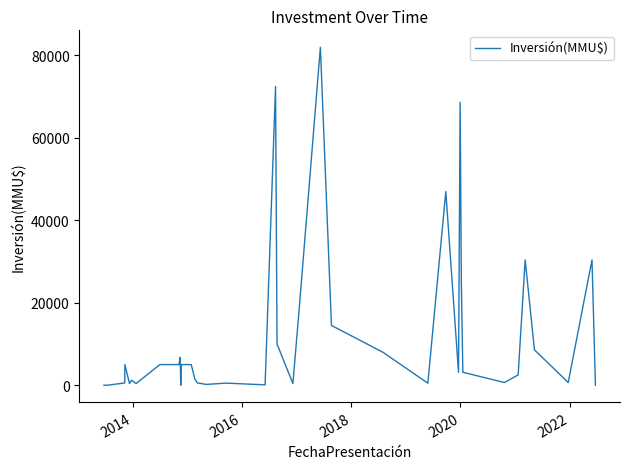

What is the greatest value displayed?

82000